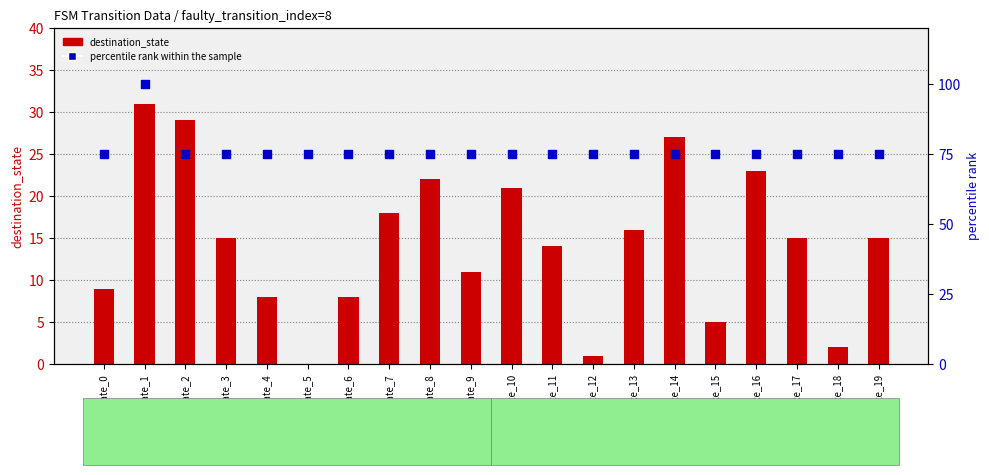

Which series has the largest total across all categories?

percentile rank within the sample